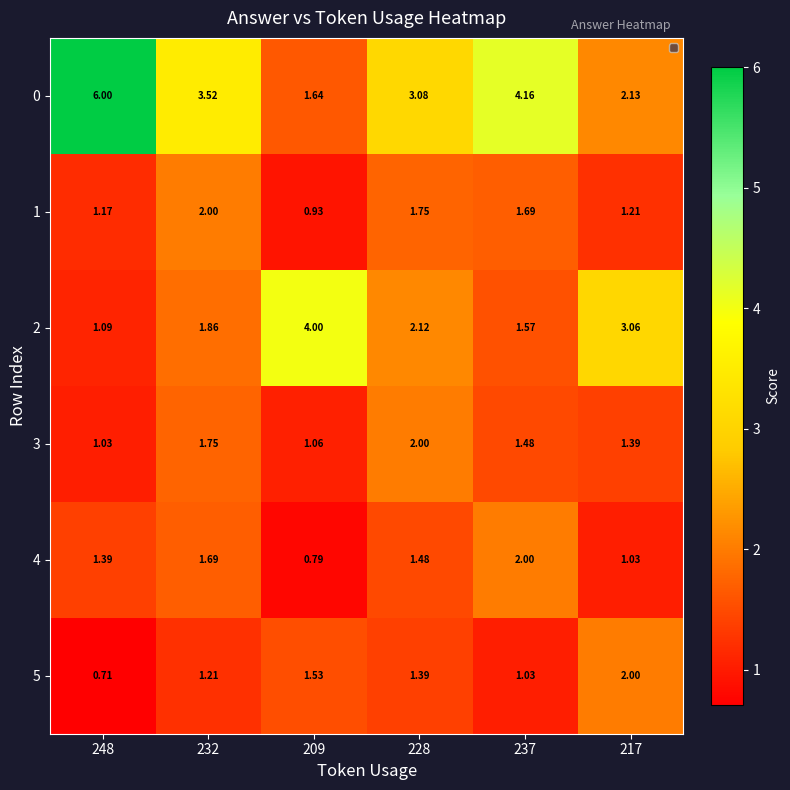

Which series has the largest range (max minus min)?

0